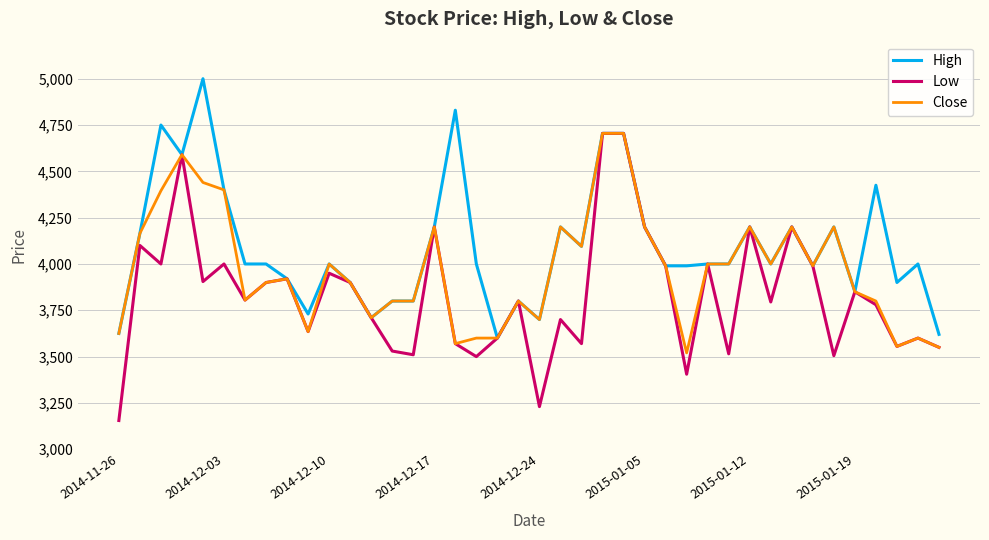

Rank the series by their average value, from highest to lowest.

High, Close, Low